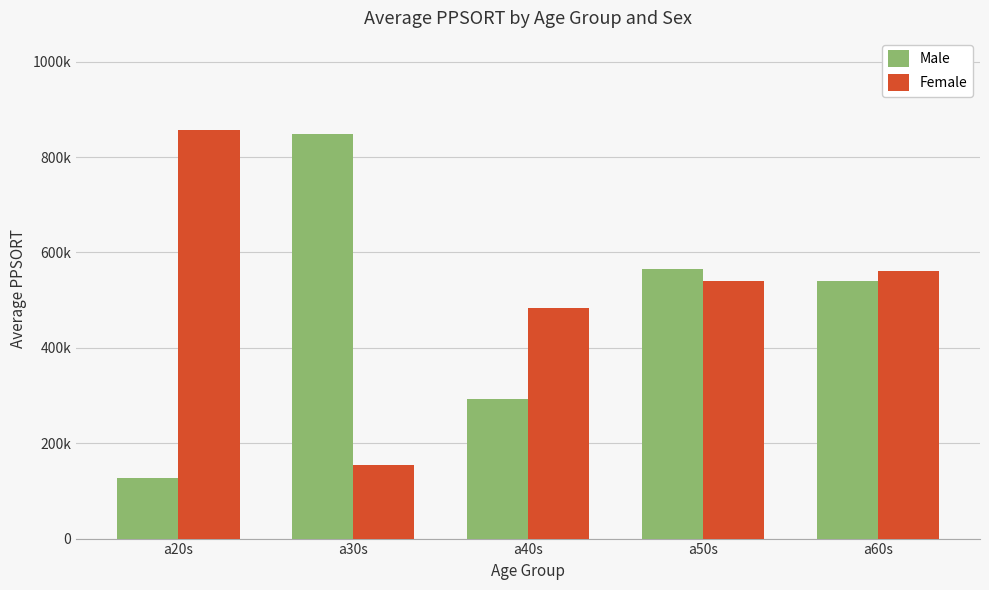

What are all the series names shown in the legend?

Male, Female